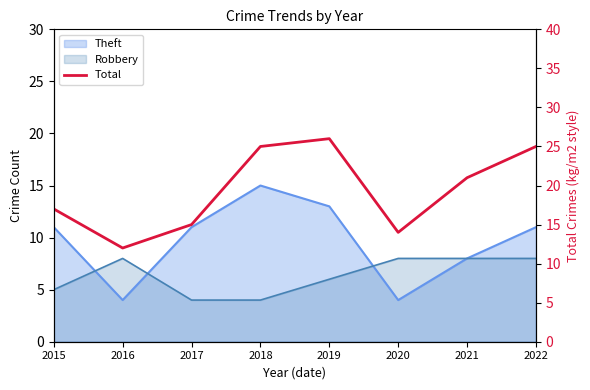

True or false: the data has more than 0 interior local peaks.

True